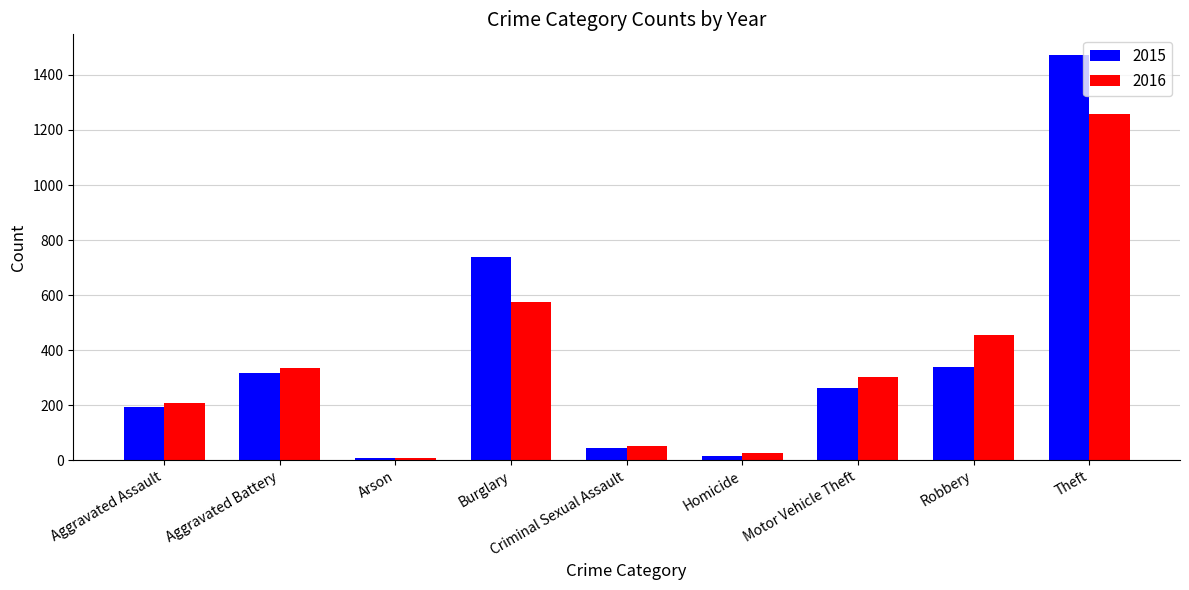

What value does the 2015 series have at Theft?

1474